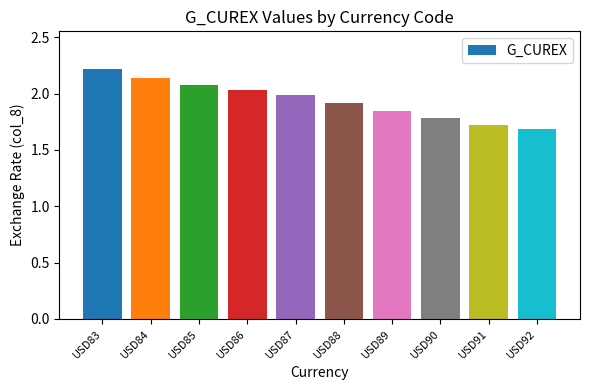

How many data points does each series have?

10